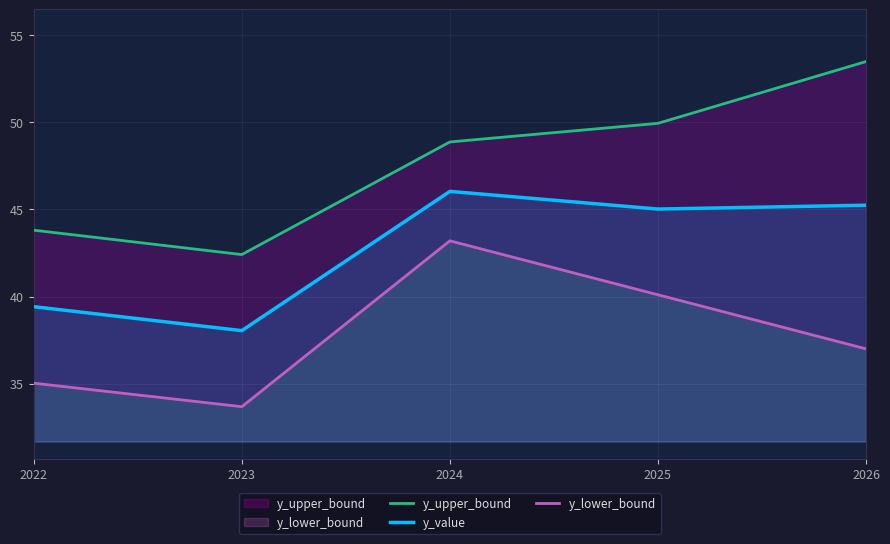

Reading left to right, extract all data points from this chart.

y_upper_bound: 43.8	42.4	48.9	49.9	53.5
y_value: 39.4	38.0	46.0	45.0	45.2
y_lower_bound: 35.0	33.7	43.2	40.1	37.0